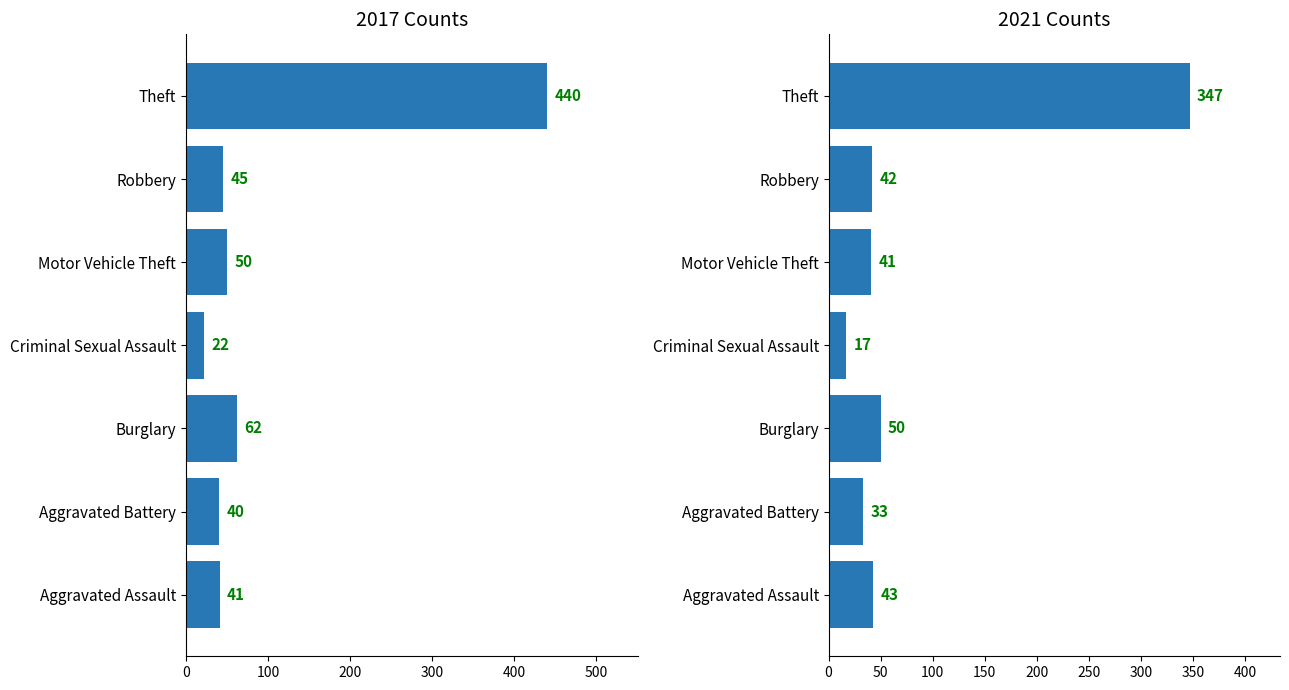

What is the difference between the highest and lowest values at Criminal Sexual Assault?

5